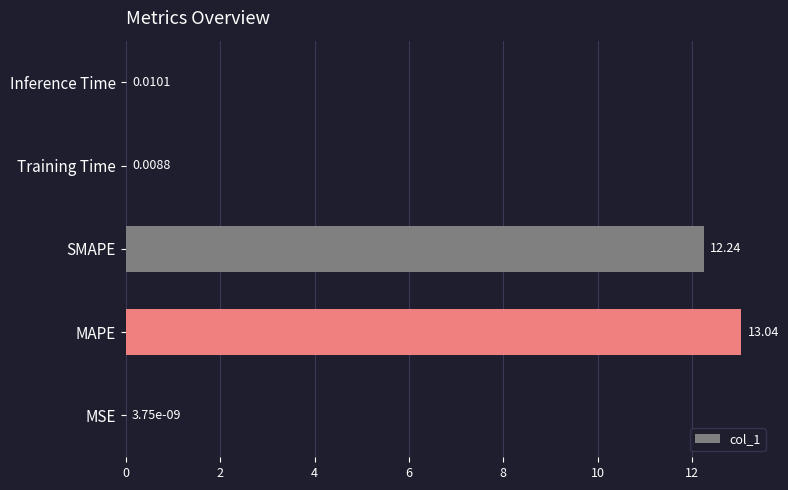

Are the bars horizontal?

Yes